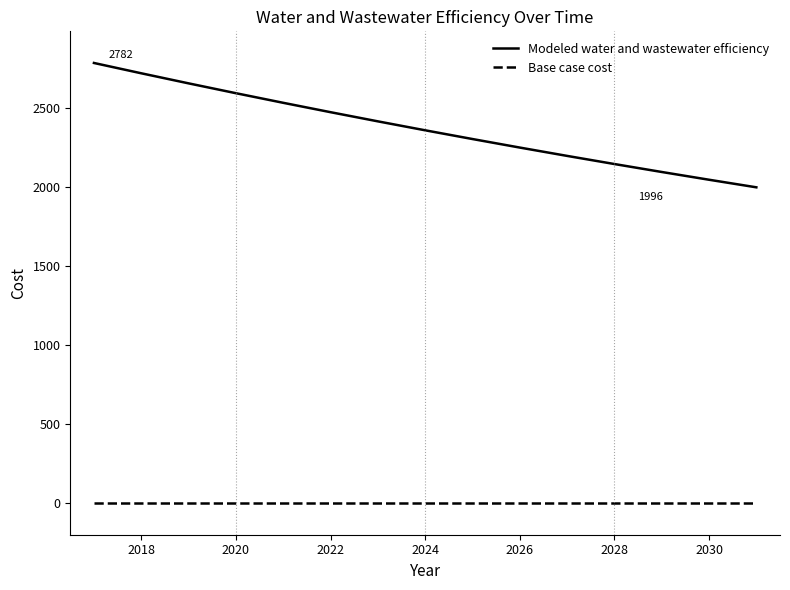

What is the greatest value displayed?

2782.7